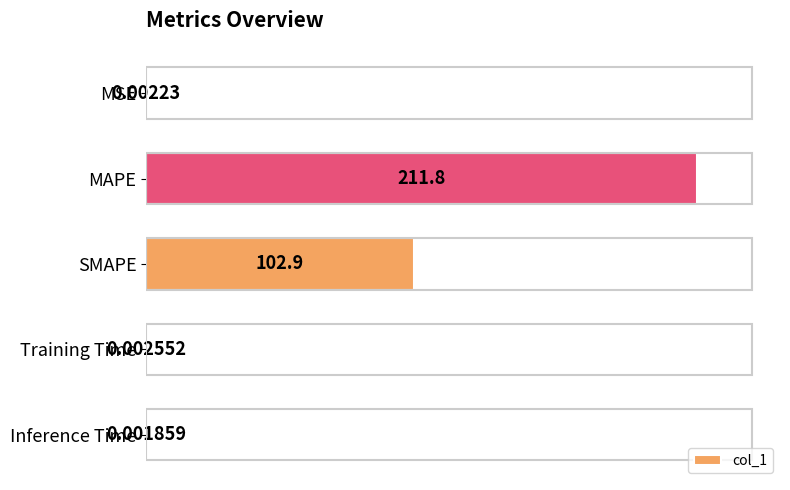

Which has a higher value, Inference Time or SMAPE?

SMAPE